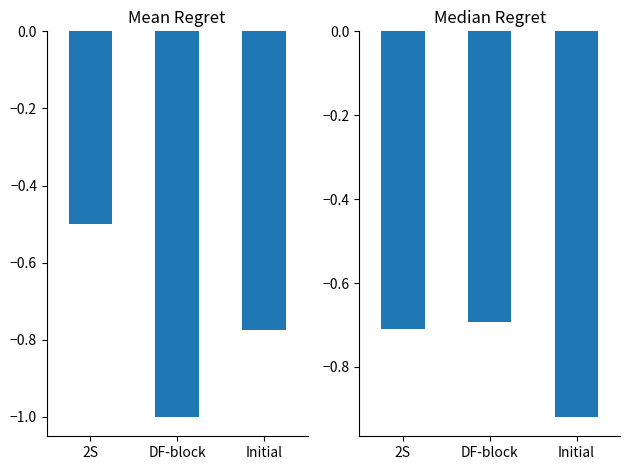

The value of Mean Regret at DF-block is -1.0. True or false?

True